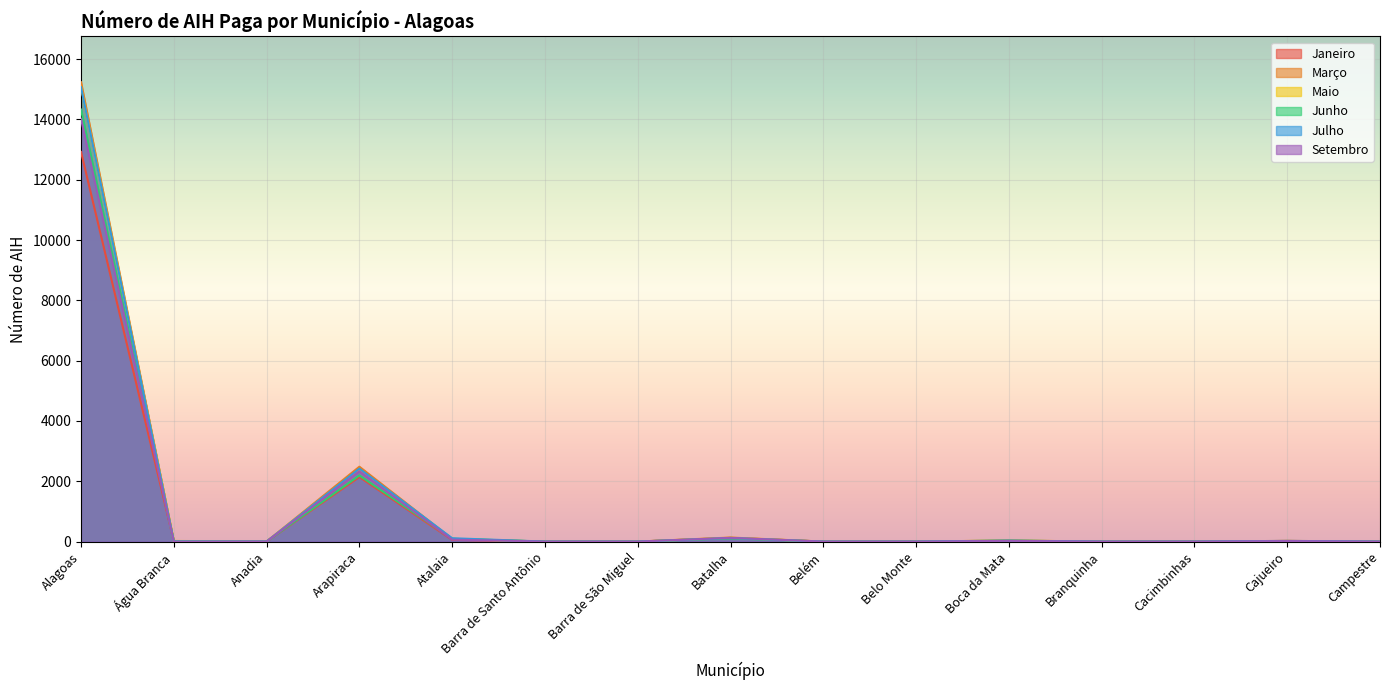

Between Alagoas and Cacimbinhas, which series saw the biggest shift?

Março